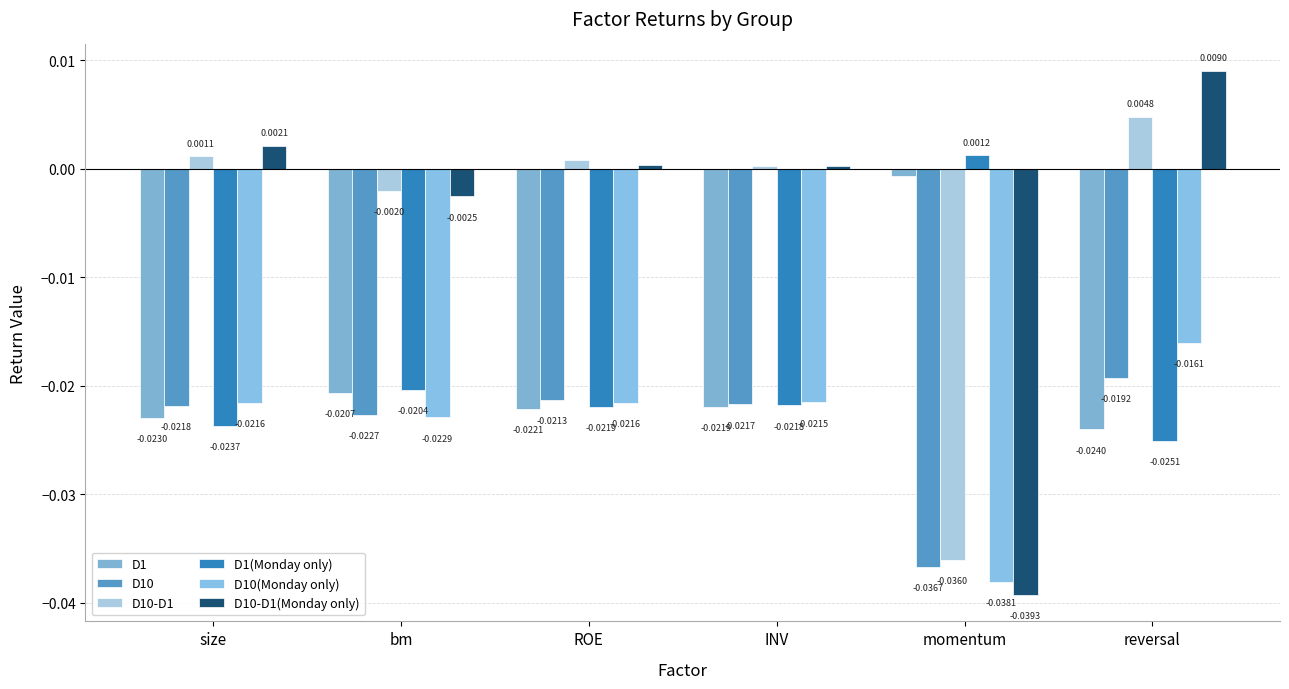

Which series has the largest range (max minus min)?

D10-D1(Monday only)